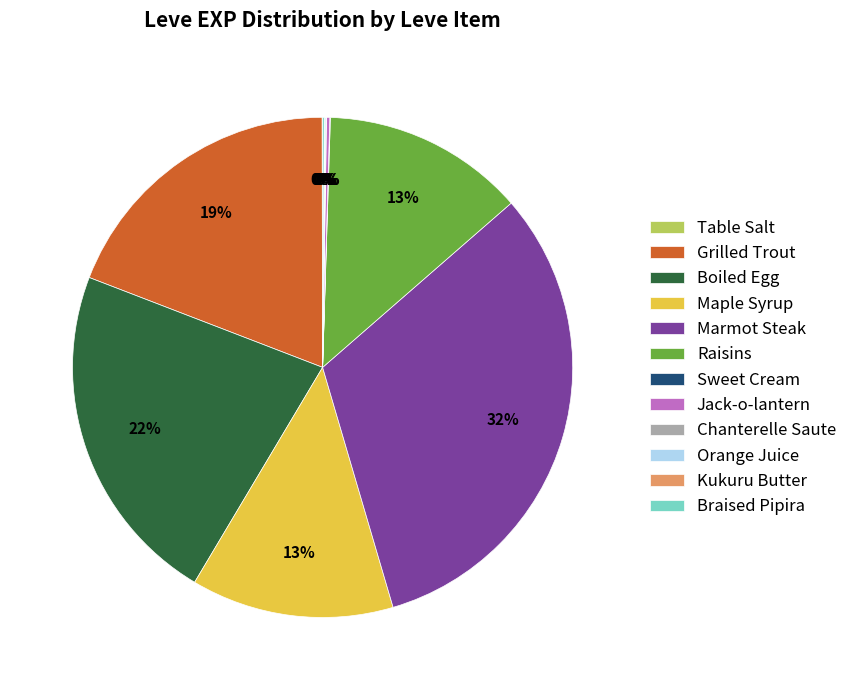

Which category has the biggest portion of the pie?

Marmot Steak